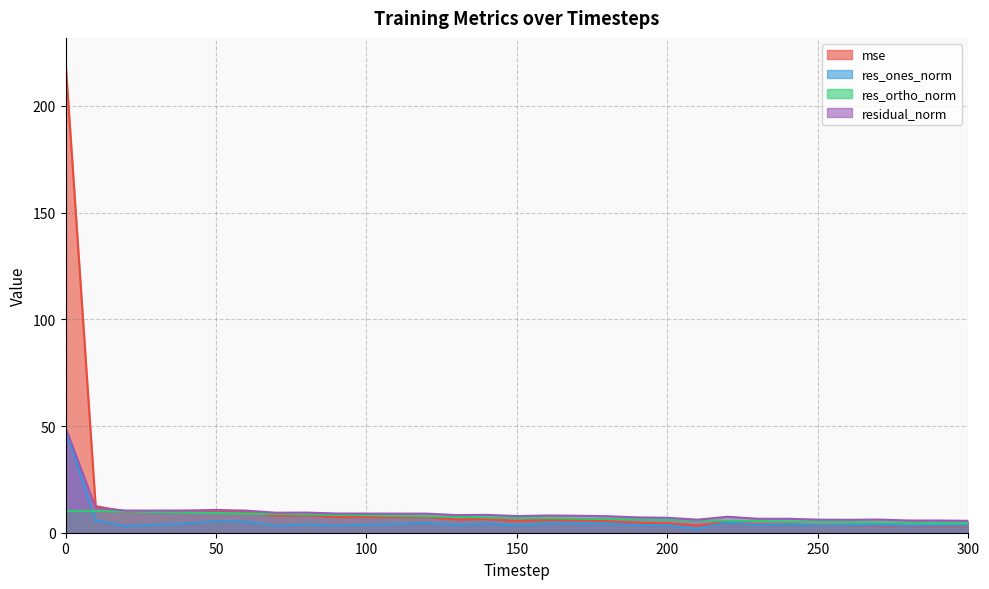

How many lines are shown in the chart?

4